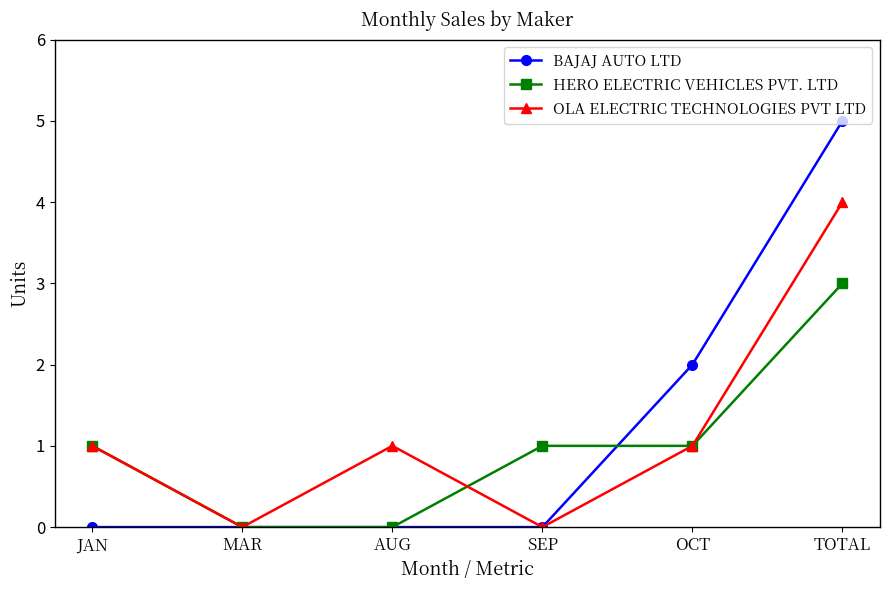

What is the label of the 1st point from the left?

JAN